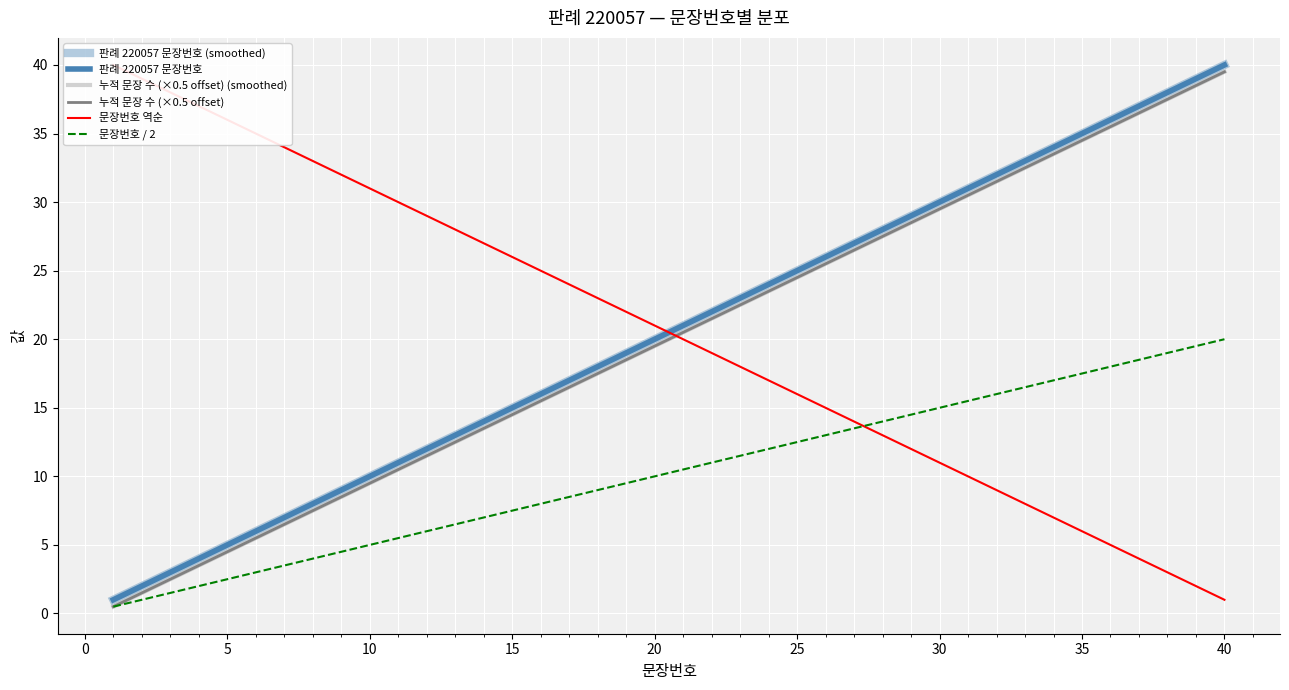

How many lines are shown in the chart?

6